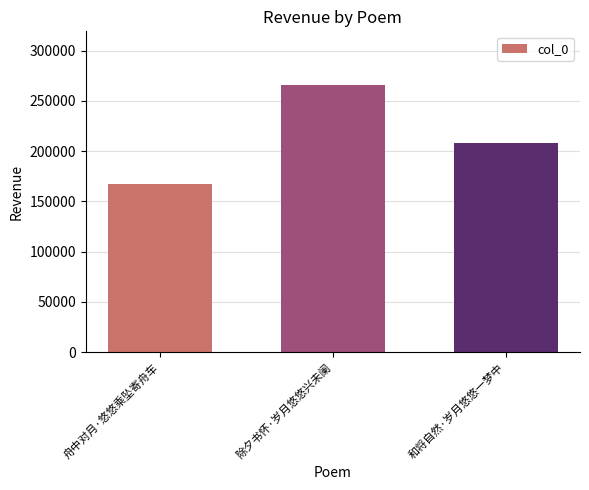

Which has a higher value, 除夕书怀·岁月悠悠兴未阑 or 舟中对月·悠悠乘坠寄舟车?

除夕书怀·岁月悠悠兴未阑